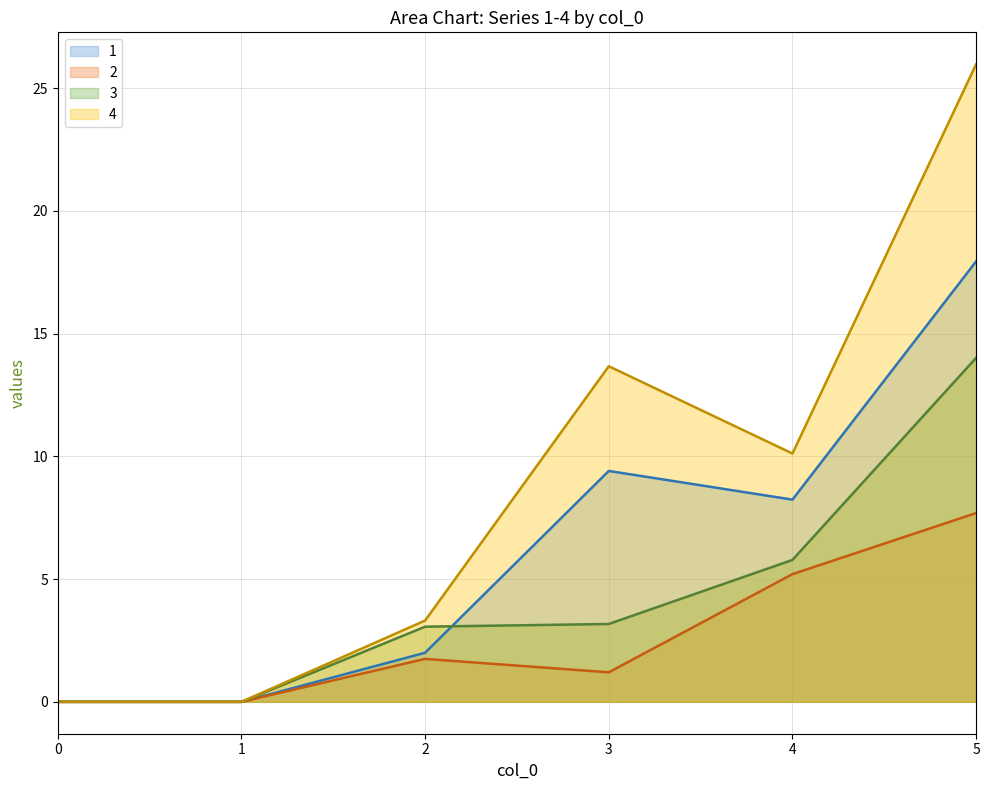

Rank the series by their maximum value, from lowest to highest.

2, 3, 1, 4